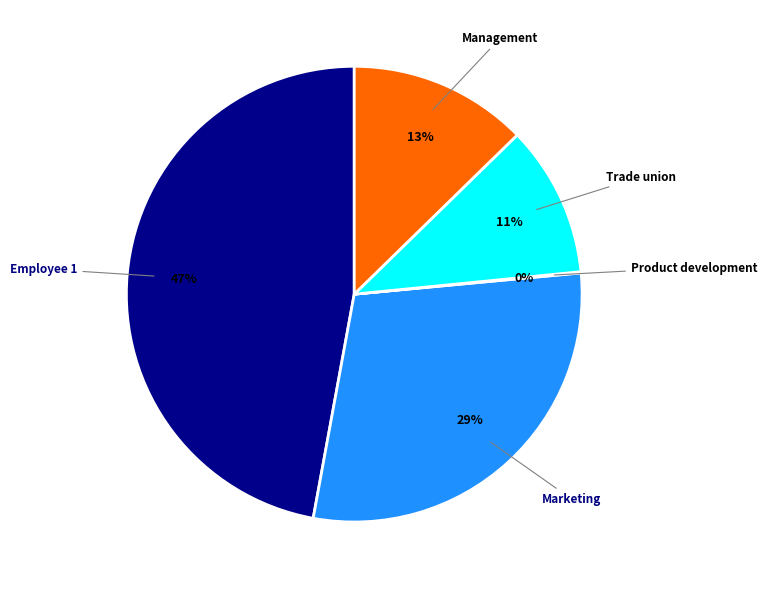

To the nearest percent, what is the average slice percentage?

20%